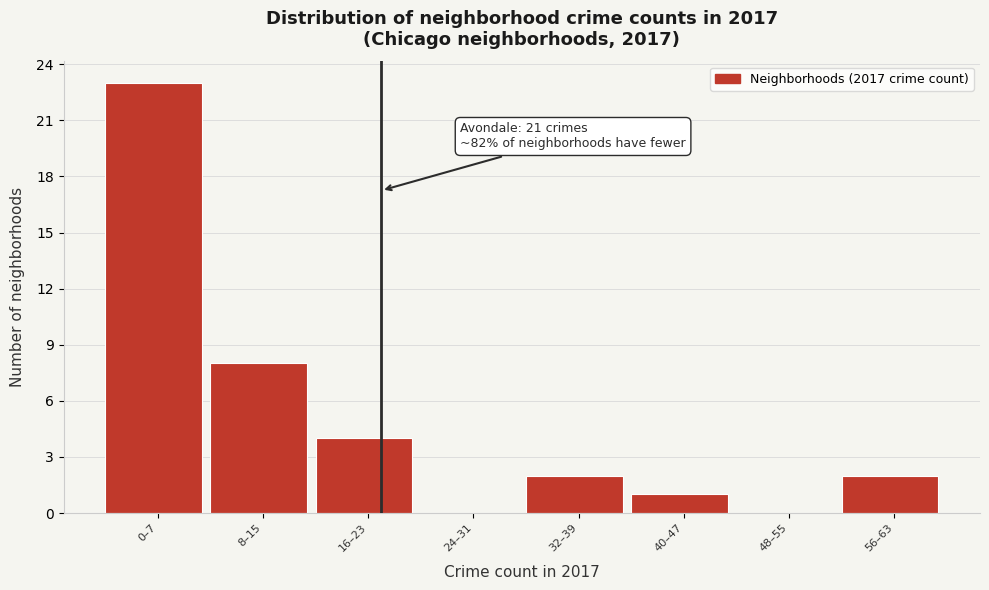

Reading left to right, transcribe all the data shown in this chart.

0–7=23	8–15=8	16–23=4	24–31=0	32–39=2	40–47=1	48–55=0	56–63=2